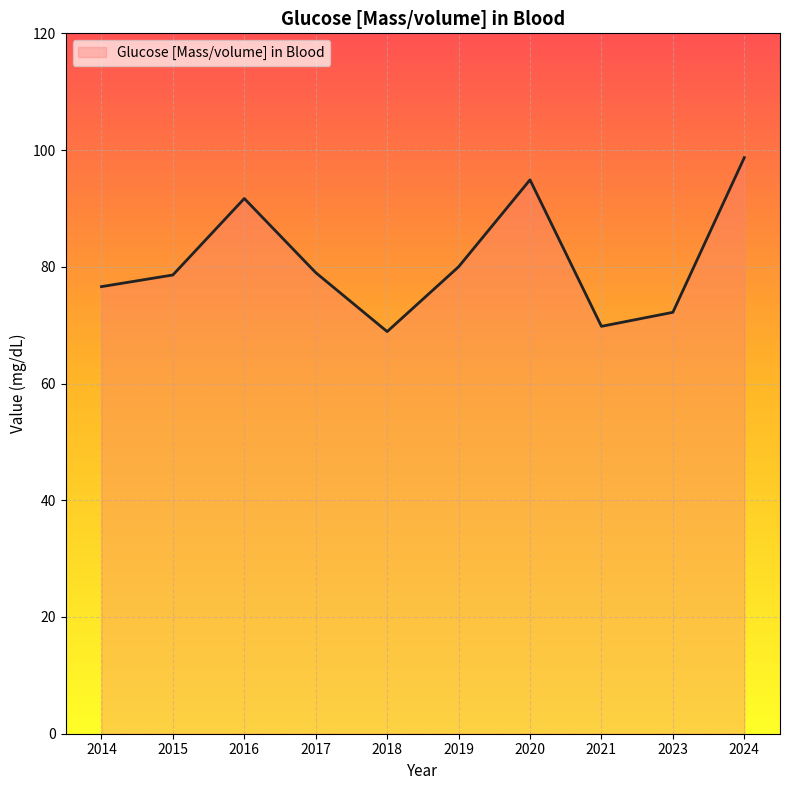

How many lines are shown in the chart?

1